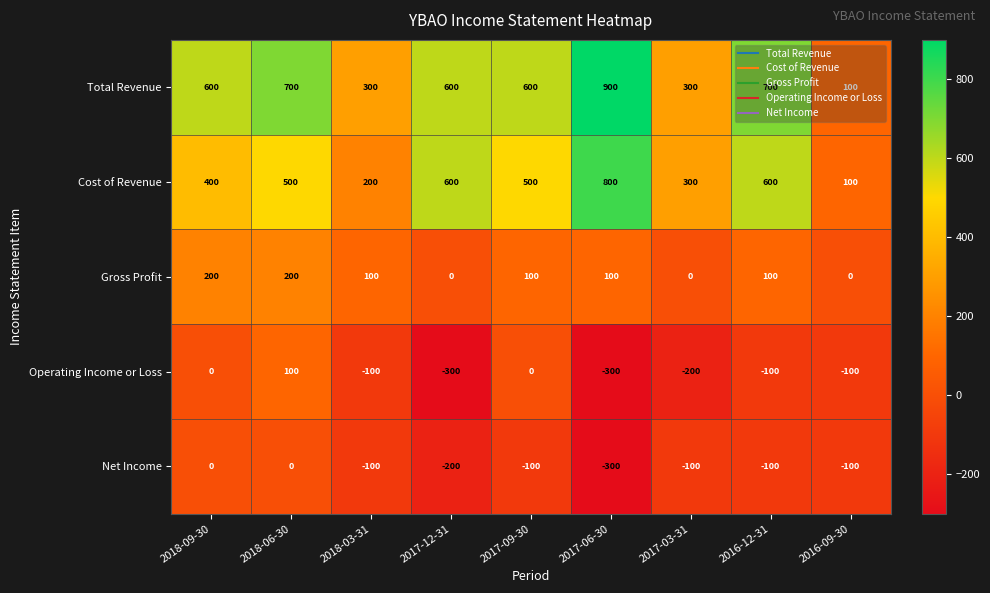

What is the difference between the highest and lowest values at 2016-12-31?

800